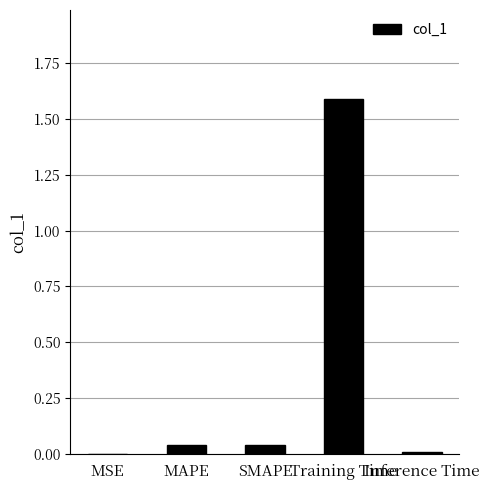

What is the sum of all values?

1.7